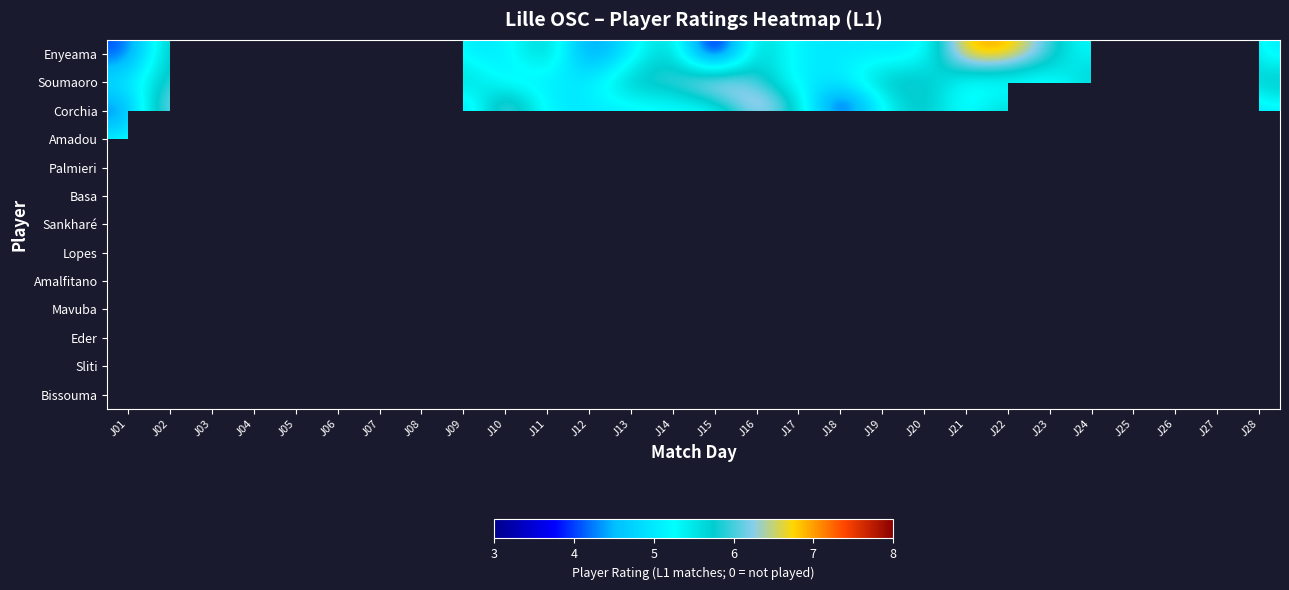

Reading left to right, extract all data points from this chart.

Enyeama: J01=4	J02=6	J03=6	J04=3	J05=6	J06=4	J07=3	J08=6	J09=5	J10=5	J11=6	J12=4	J13=5	J14=6	J15=3	J16=6	J17=5	J18=5	J19=5	J20=5	J21=7	J22=7	J23=6	J24=5	J25=6	J26=5	J27=7	J28=5
Soumaoro: J01=5	J02=6	J03=6	J04=0	J05=0	J06=5	J07=0	J08=5	J09=6	J10=5	J11=5	J12=5	J13=6	J14=6	J15=7	J16=6	J17=5	J18=5	J19=6	J20=6	J21=5	J22=5	J23=5	J24=6	J25=6	J26=0	J27=5	J28=6
Corchia: J01=4	J02=7	J03=5	J04=3	J05=6	J06=4	J07=3	J08=6	J09=4	J10=7	J11=5	J12=5	J13=5	J14=5	J15=5	J16=7	J17=6	J18=3	J19=5	J20=6	J21=5	J22=6	J23=5	J24=5	J25=3	J26=6	J27=4	J28=5
Amadou: J01=5	J02=6	J03=3	J04=3	J05=0	J06=0	J07=0	J08=4	J09=6	J10=5	J11=5	J12=5	J13=5	J14=6	J15=5	J16=5	J17=5	J18=6	J19=6	J20=6	J21=5	J22=6	J23=4	J24=0	J25=7	J26=4	J27=5	J28=5
Palmieri: J01=6	J02=6	J03=0	J04=4	J05=0	J06=4	J07=4	J08=6	J09=0	J10=0	J11=5	J12=0	J13=0	J14=7	J15=0	J16=5	J17=0	J18=6	J19=0	J20=6	J21=5	J22=0	J23=6	J24=5	J25=0	J26=4	J27=0	J28=0
Basa: J01=0	J02=0	J03=0	J04=3	J05=6	J06=5	J07=4	J08=6	J09=0	J10=0	J11=0	J12=5	J13=6	J14=6	J15=5	J16=0	J17=6	J18=5	J19=0	J20=6	J21=6	J22=6	J23=5	J24=5	J25=4	J26=6	J27=0	J28=5
Sankharé: J01=0	J02=6	J03=5	J04=4	J05=5	J06=4	J07=4	J08=6	J09=0	J10=6	J11=5	J12=5	J13=4	J14=0	J15=0	J16=0	J17=7	J18=5	J19=5	J20=5	J21=5	J22=5	J23=0	J24=0	J25=0	J26=0	J27=0	J28=0
Lopes: J01=7	J02=0	J03=0	J04=0	J05=5	J06=5	J07=5	J08=5	J09=0	J10=0	J11=0	J12=0	J13=0	J14=4	J15=8	J16=5	J17=5	J18=5	J19=4	J20=5	J21=0	J22=0	J23=0	J24=0	J25=0	J26=0	J27=5	J28=6
Amalfitano: J01=5	J02=5	J03=4	J04=4	J05=4	J06=0	J07=0	J08=5	J09=0	J10=0	J11=0	J12=4	J13=4	J14=0	J15=0	J16=0	J17=0	J18=0	J19=0	J20=4	J21=0	J22=0	J23=0	J24=0	J25=0	J26=0	J27=0	J28=0
Mavuba: J01=0	J02=0	J03=0	J04=4	J05=4	J06=5	J07=4	J08=5	J09=5	J10=6	J11=4	J12=3	J13=4	J14=0	J15=0	J16=0	J17=0	J18=0	J19=0	J20=0	J21=0	J22=0	J23=0	J24=0	J25=0	J26=5	J27=0	J28=0
Eder: J01=6	J02=5	J03=5	J04=3	J05=4	J06=0	J07=6	J08=5	J09=4	J10=7	J11=4	J12=4	J13=4	J14=4	J15=0	J16=0	J17=0	J18=4	J19=4	J20=5	J21=0	J22=0	J23=0	J24=0	J25=0	J26=6	J27=5	J28=4
Sliti: J01=0	J02=0	J03=0	J04=0	J05=0	J06=0	J07=0	J08=0	J09=4	J10=7	J11=0	J12=5	J13=0	J14=0	J15=8	J16=5	J17=4	J18=5	J19=5	J20=0	J21=0	J22=0	J23=5	J24=0	J25=0	J26=0	J27=0	J28=0
Bissouma: J01=0	J02=0	J03=0	J04=0	J05=0	J06=5	J07=0	J08=5	J09=4	J10=5	J11=0	J12=0	J13=0	J14=0	J15=0	J16=0	J17=0	J18=0	J19=0	J20=0	J21=0	J22=0	J23=0	J24=6	J25=0	J26=4	J27=0	J28=0